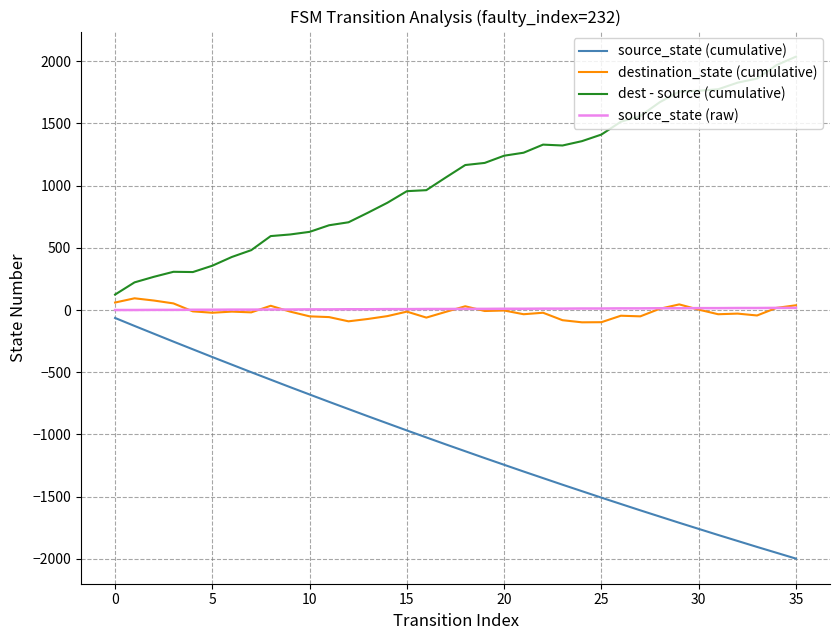

True or false: dest - source (cumulative) and source_state (cumulative) cross at least once.

False